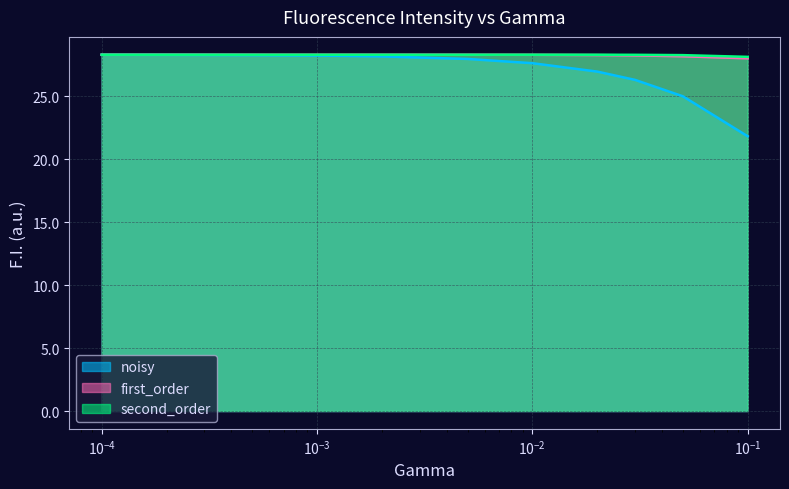

Which series has the largest range (max minus min)?

noisy